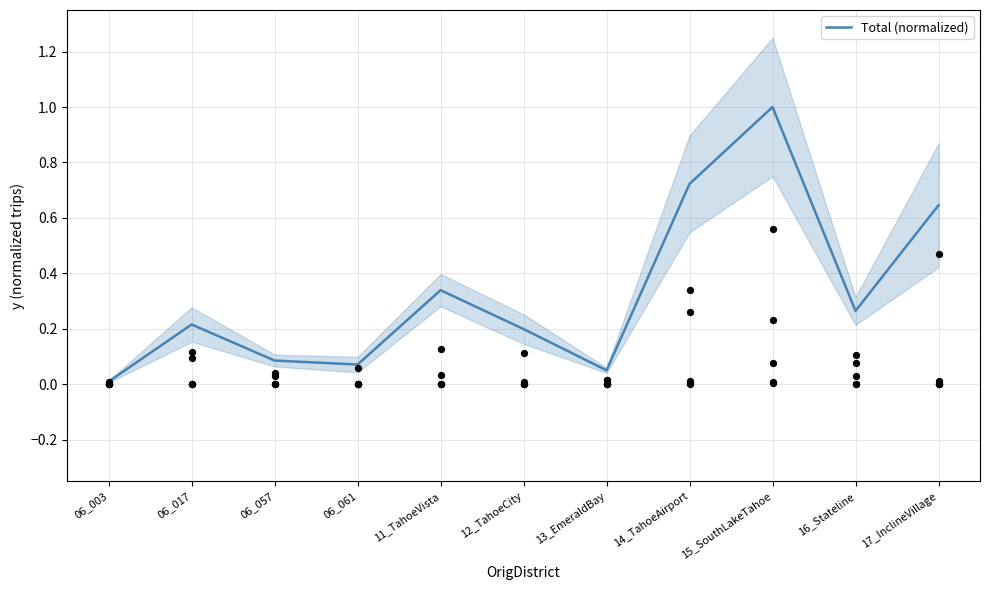

What is the change in value from 06_003 to 11_TahoeVista?

+0.3